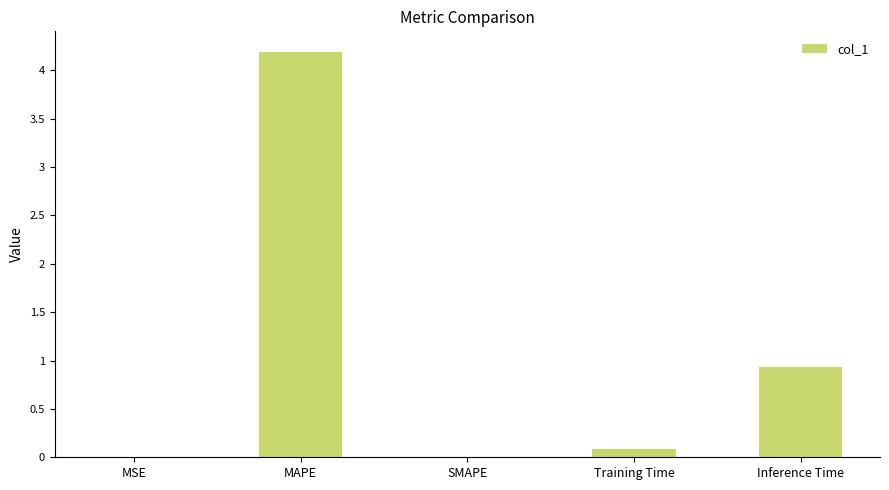

What is the average value?

1.0